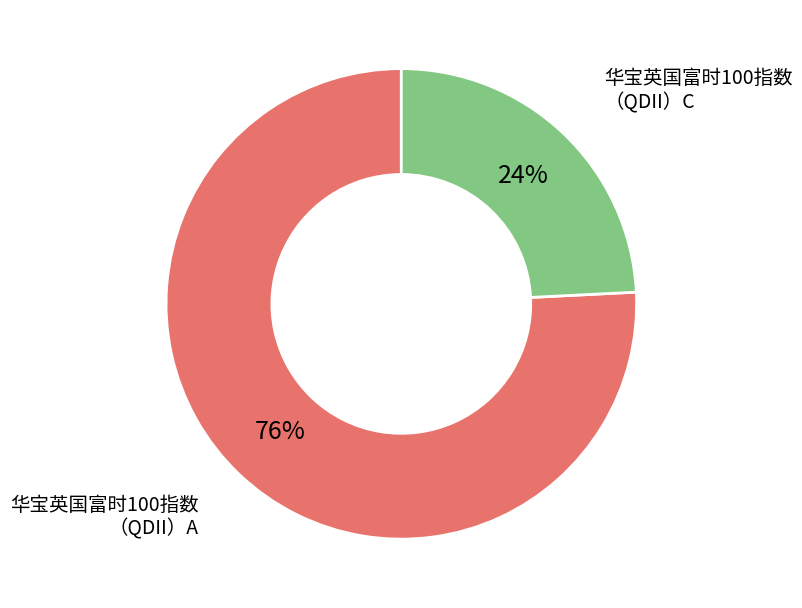

Does any single category account for the majority?

Yes